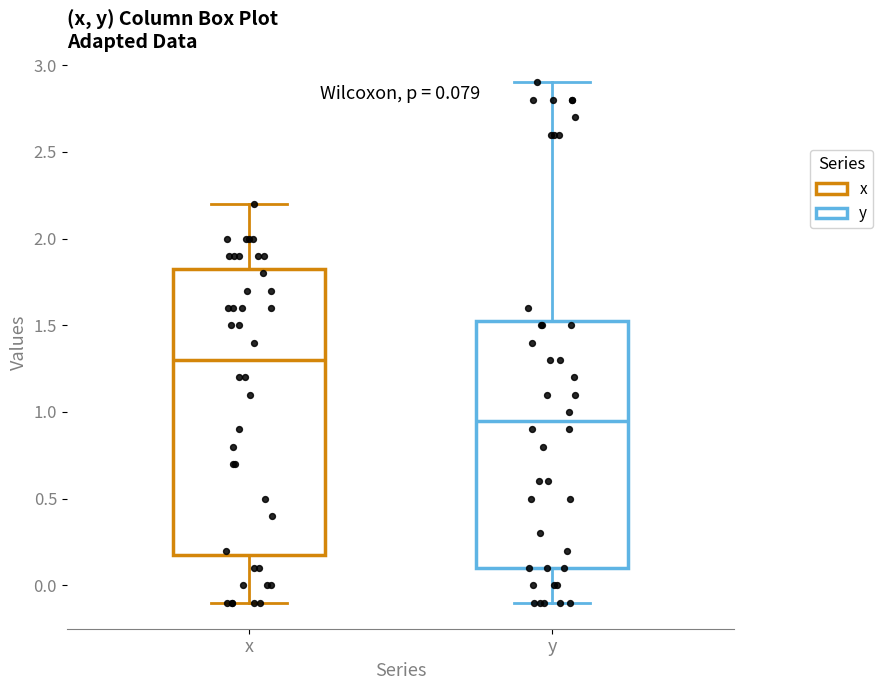

Comparing the boxes themselves (not the whiskers), which one is the tallest?

x